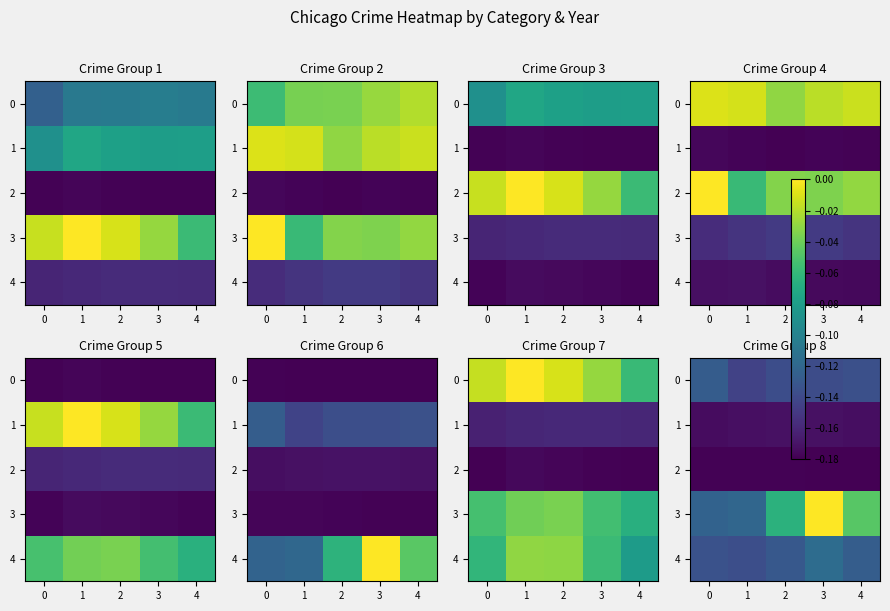

True or false: 3 has a value of -0.1 at 1.

True